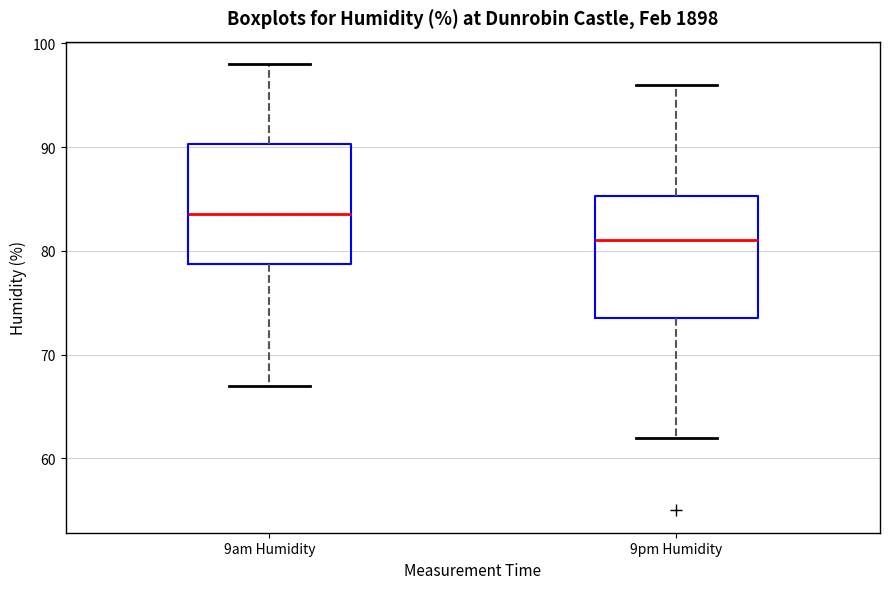

Reading left to right, transcribe this box plot: for each box, give where its median line is, the range the box spans, and where its two whiskers end, as read against the y-axis. The values are not printed on the chart, so give them approximately, as read against the axis.

9am Humidity: median 84, box 79 to 90, whiskers 67 to 98
9pm Humidity: median 81, box 74 to 85, whiskers 62 to 96